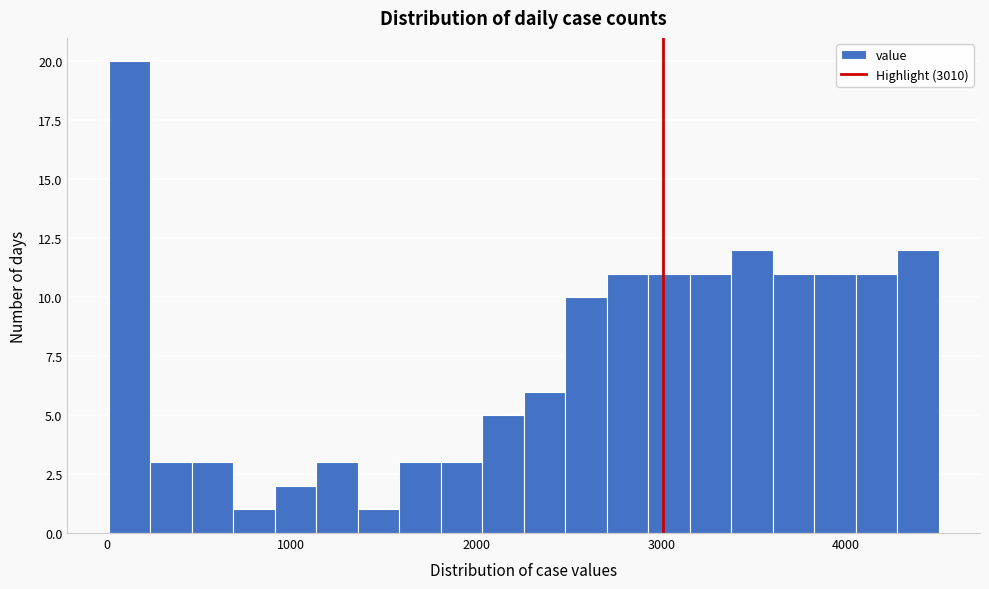

Read against the x-axis, roughly where is the centre of the tallest bar?

100